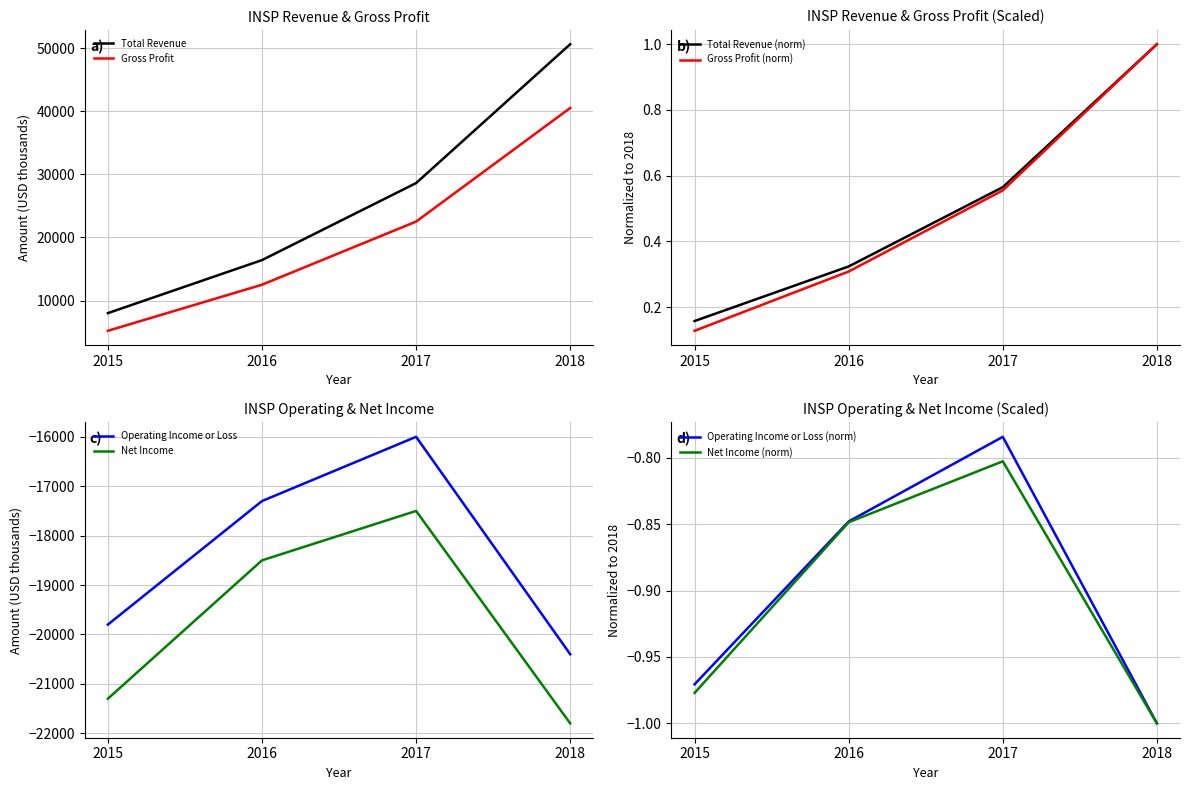

At which label is Gross Profit closest to 22850?

2017